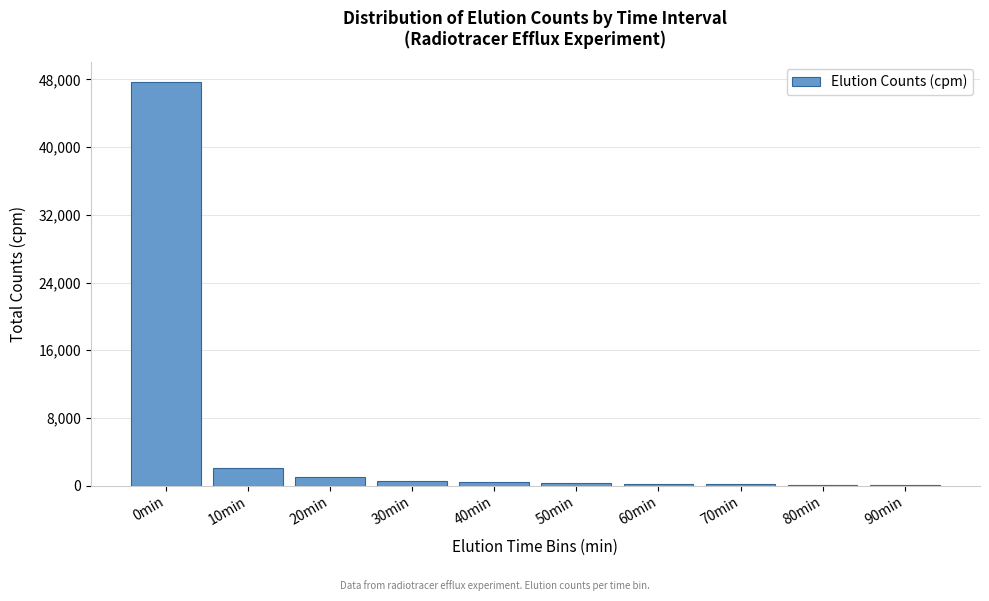

What is the maximum value shown in the chart?

47661.1